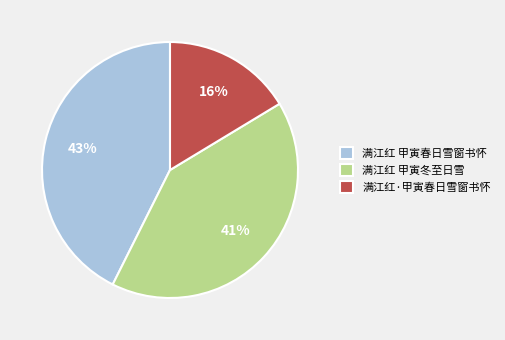

How many segments does this pie chart have?

3